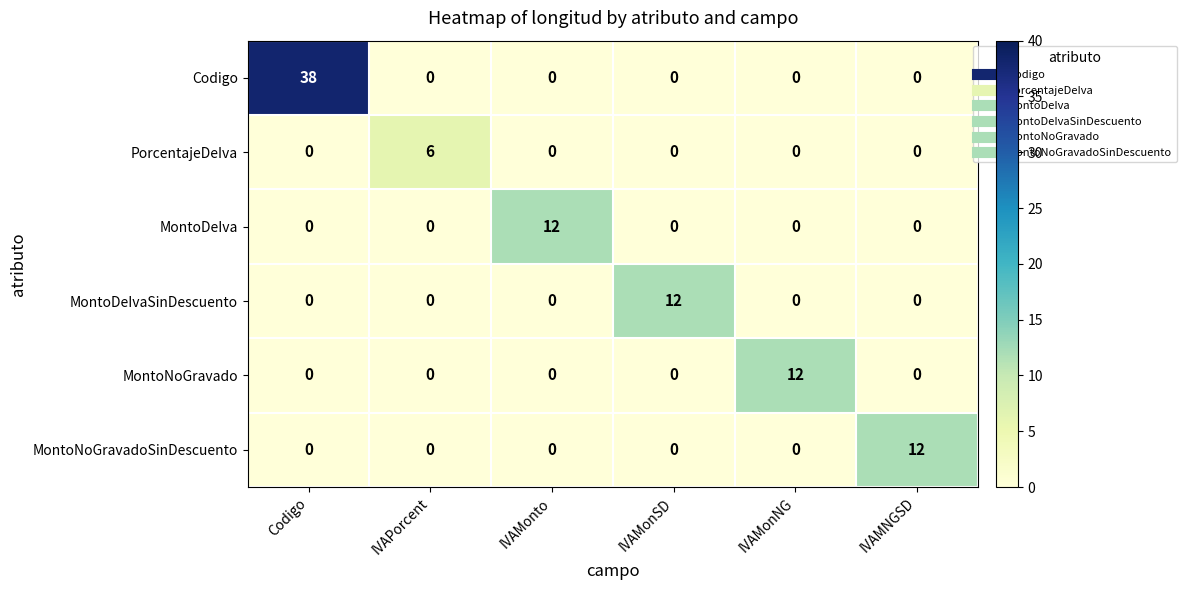

Which series has the widest spread of values?

Codigo